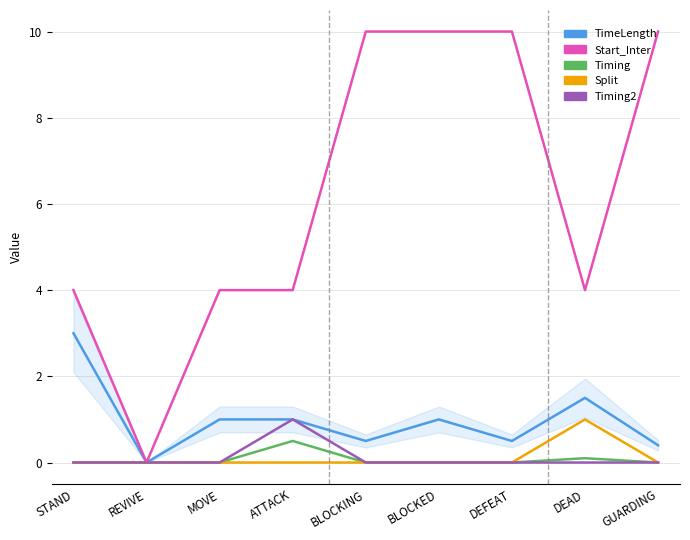

Which series has the widest spread of values?

Start_Inter